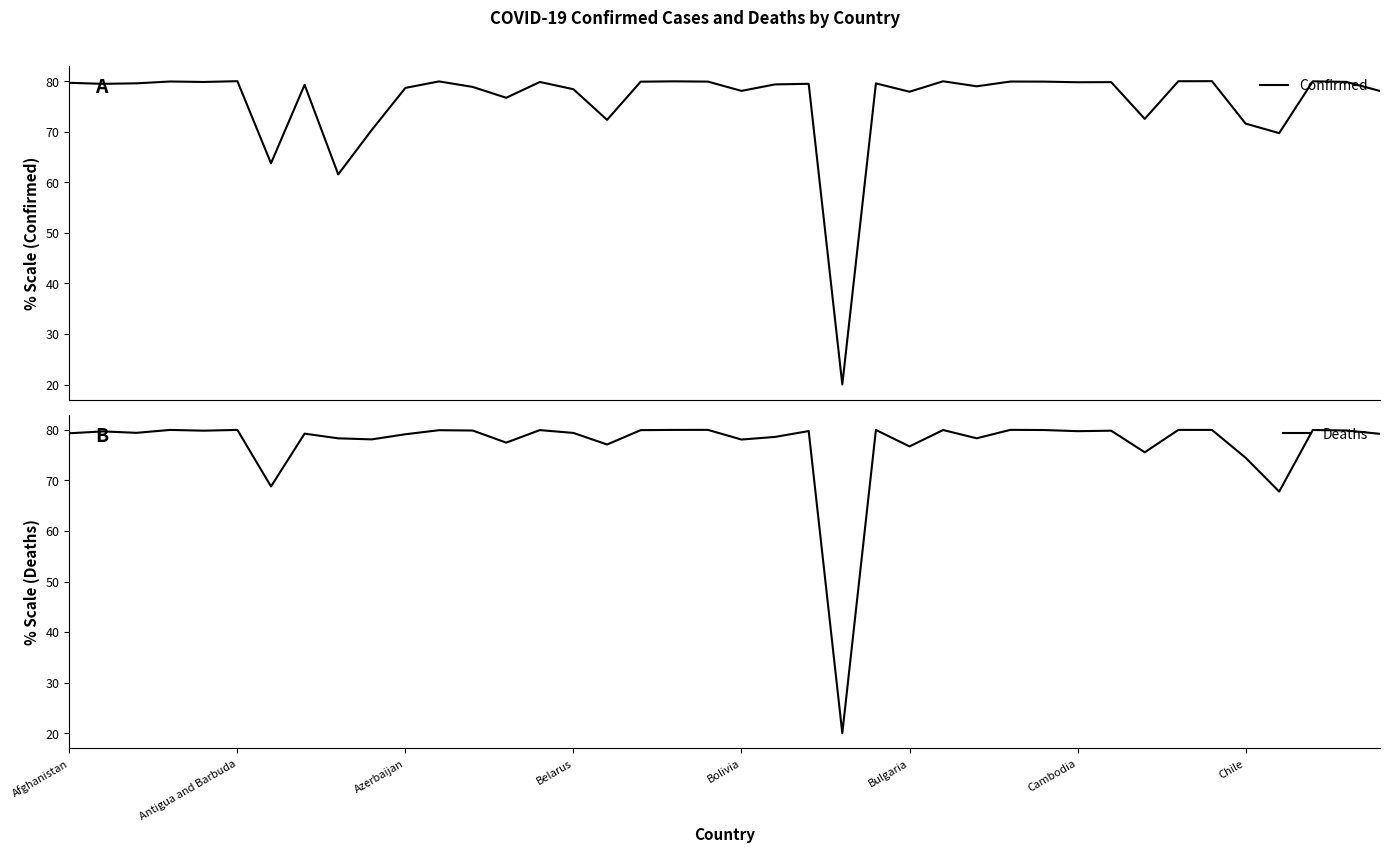

What is the sum of all Deaths values?

3083.4